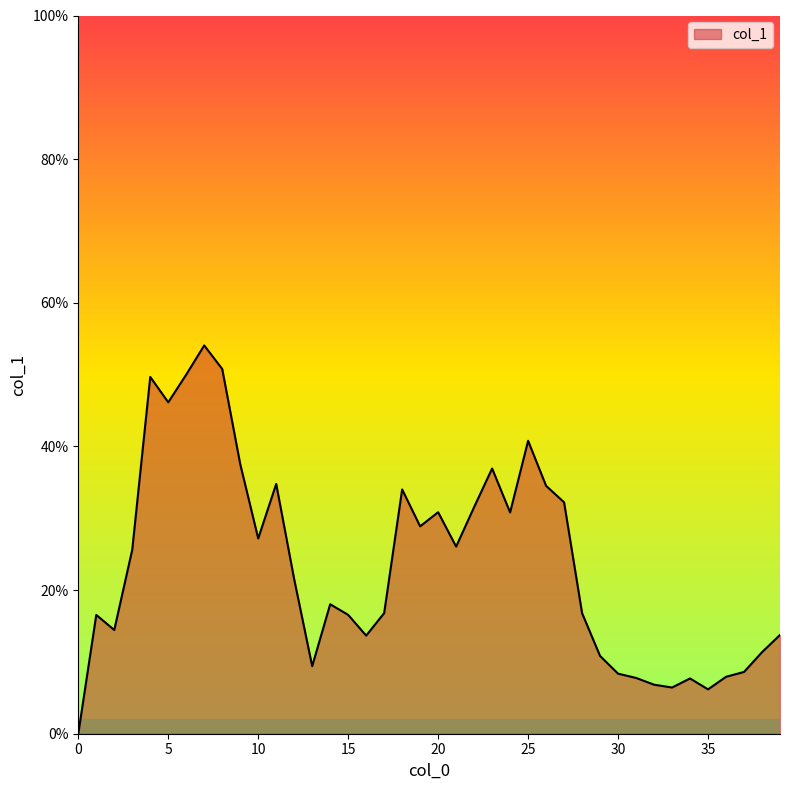

Reading left to right, list all the values displayed in this chart.

0=0.0	1=0.2	2=0.1	3=0.3	4=0.5	5=0.5	6=0.5	7=0.5	8=0.5	9=0.4	10=0.3	11=0.3	12=0.2	13=0.1	14=0.2	15=0.2	16=0.1	17=0.2	18=0.3	19=0.3	20=0.3	21=0.3	22=0.3	23=0.4	24=0.3	25=0.4	26=0.3	27=0.3	28=0.2	29=0.1	30=0.1	31=0.1	32=0.1	33=0.1	34=0.1	35=0.1	36=0.1	37=0.1	38=0.1	39=0.1